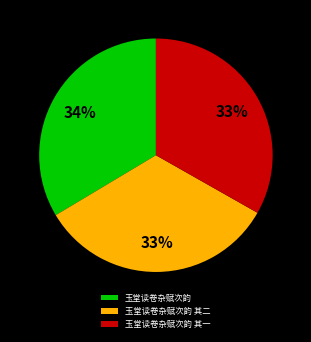

To the nearest percent, what percentage of the pie is 玉堂读卷杂赋次韵?

34%